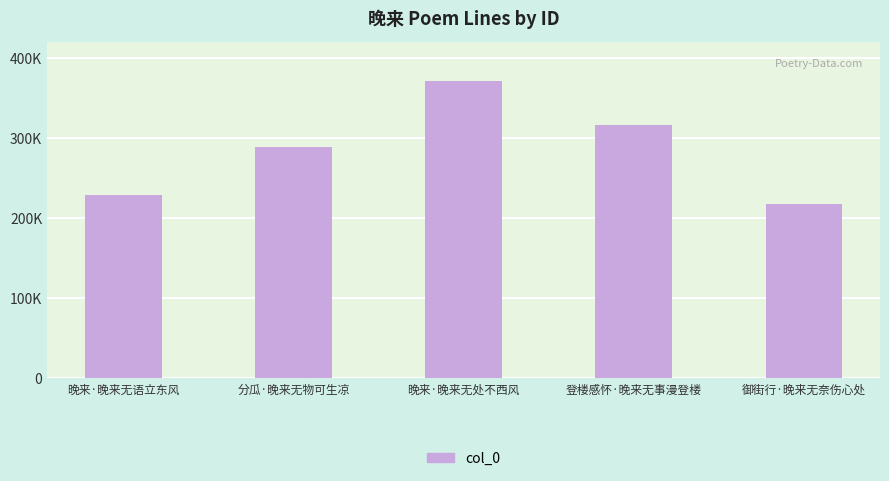

At which label does the data first exceed 288172?

晚来·晚来无处不西风